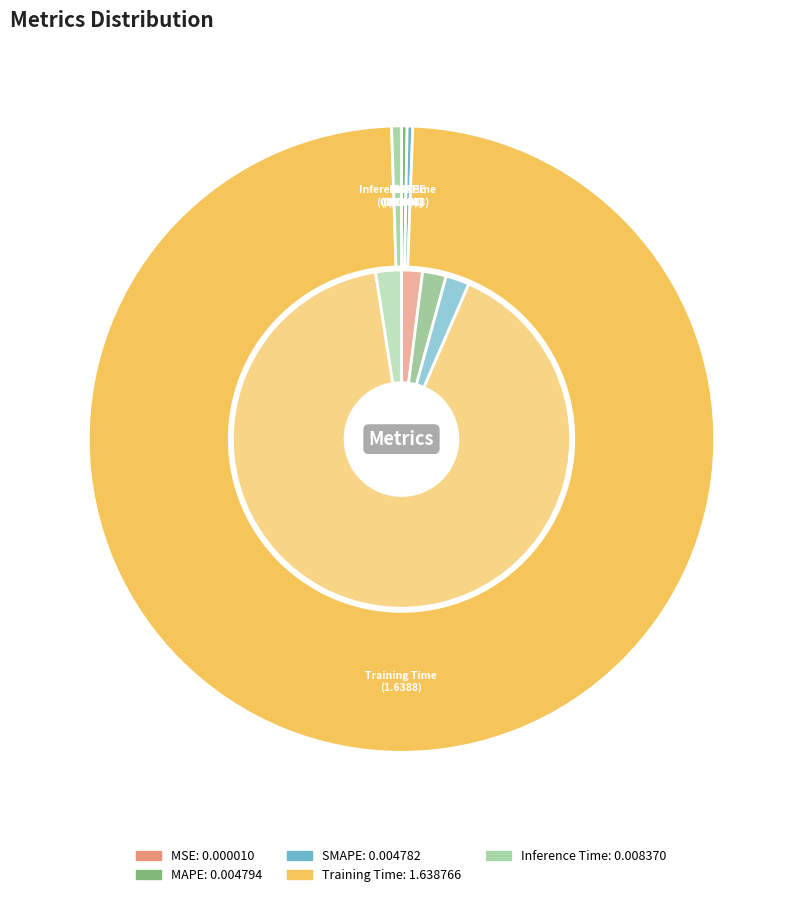

Does Inference Time represent more than half of the total?

No